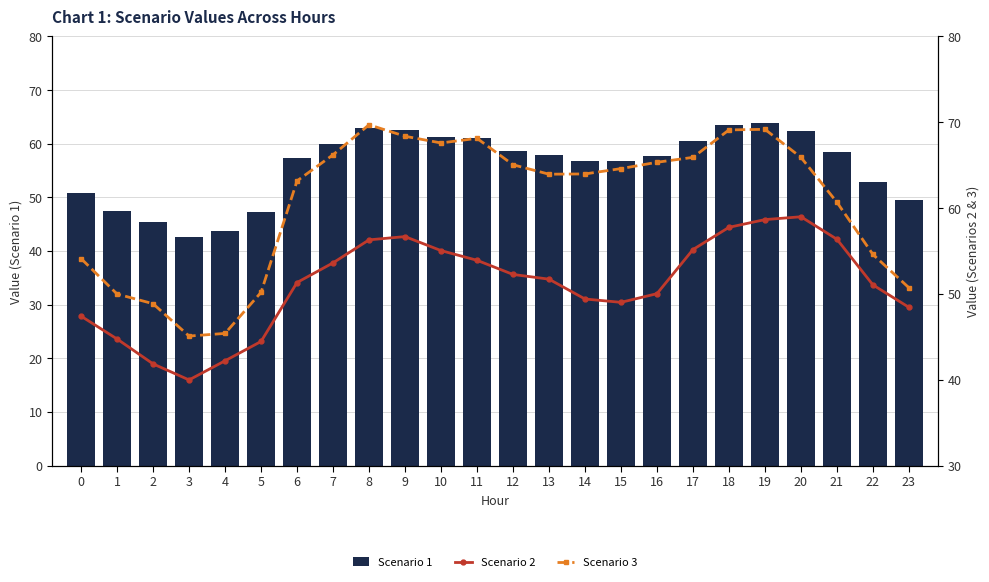

What is the sum of the Scenario 3 values at 19 and 0?

123.3